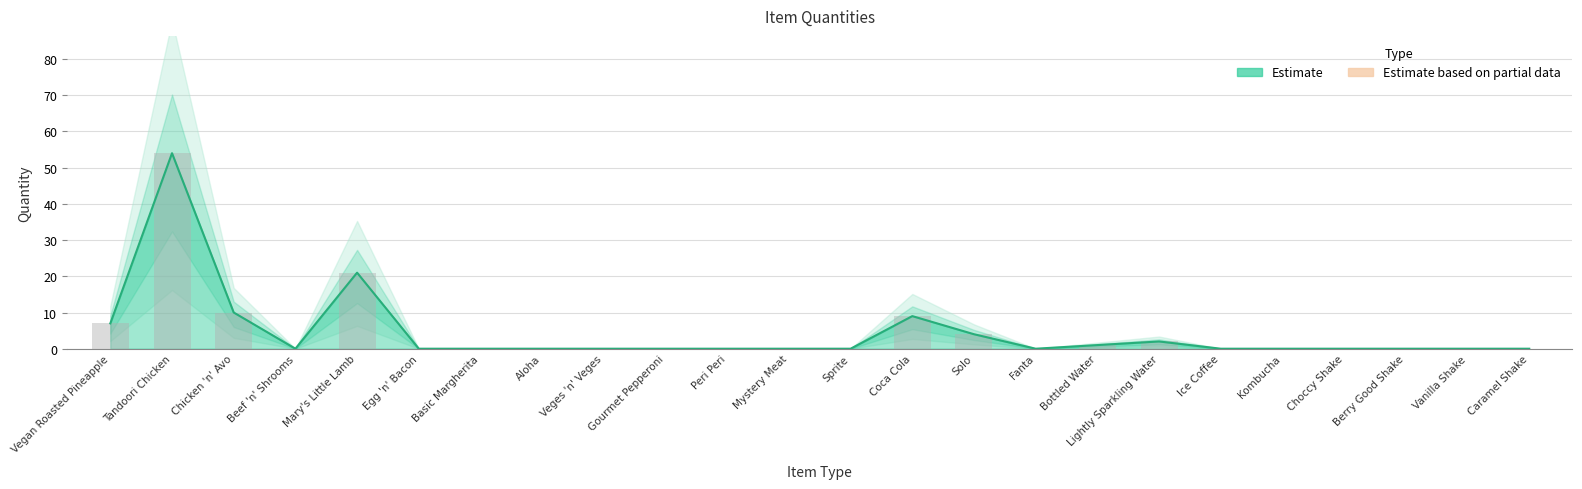

What is the change in value from Mystery Meat to Bottled Water?

+1